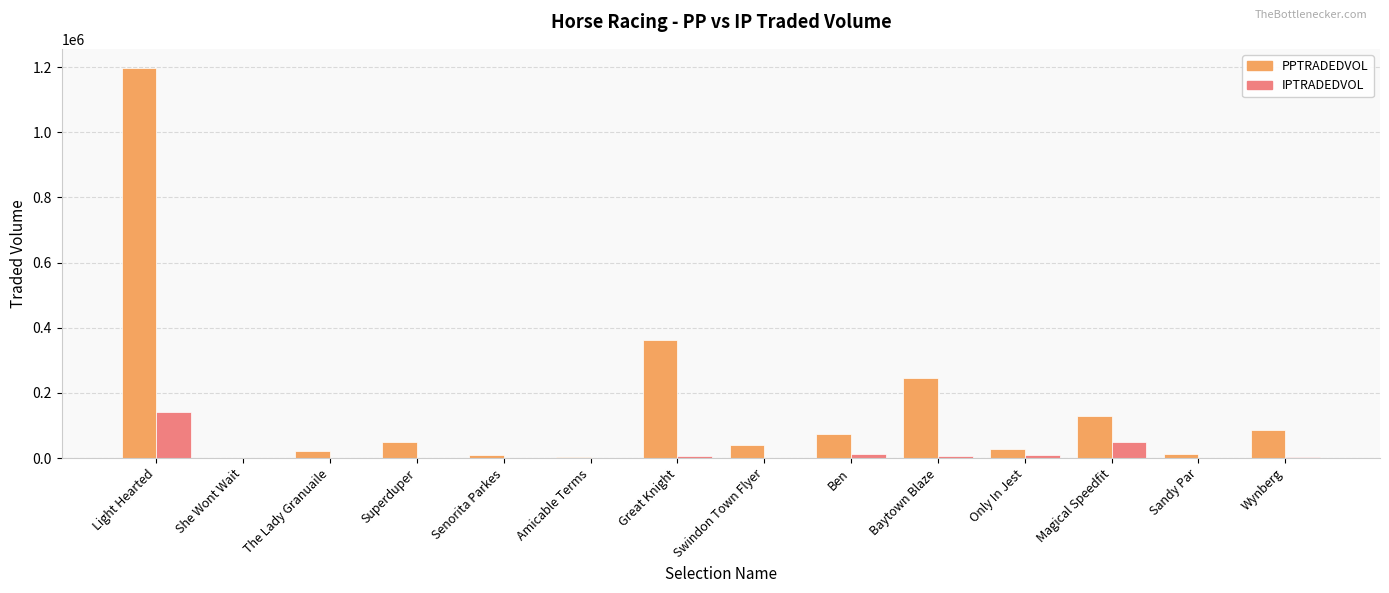

What is the sum of all IPTRADEDVOL values?

229964.2